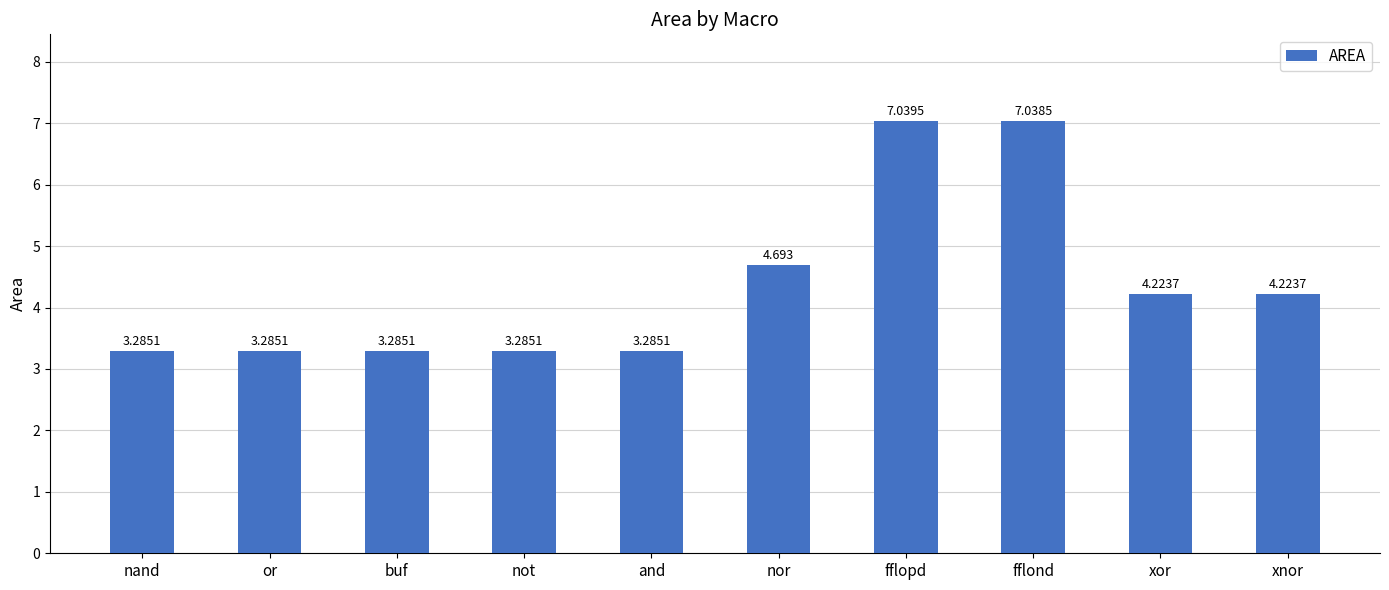

Which label corresponds to the largest value in the chart?

fflopd